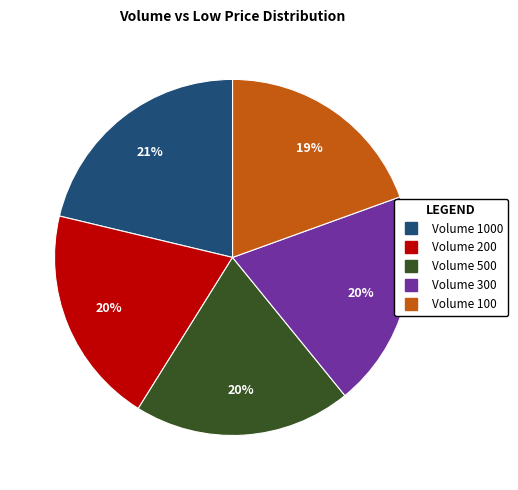

To the nearest percent, what is the difference between the largest and smallest slice percentages?

2%